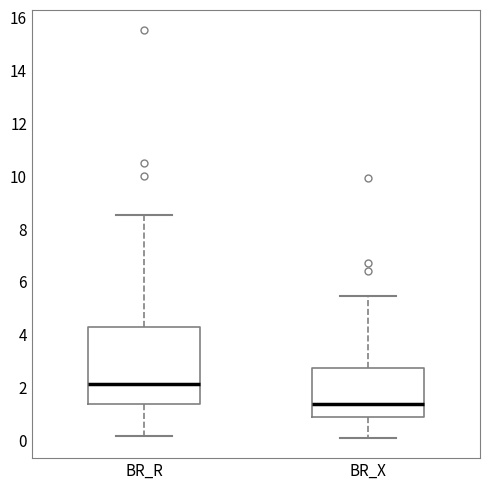

Which box is the tallest, from its lower edge to its upper edge?

BR_R